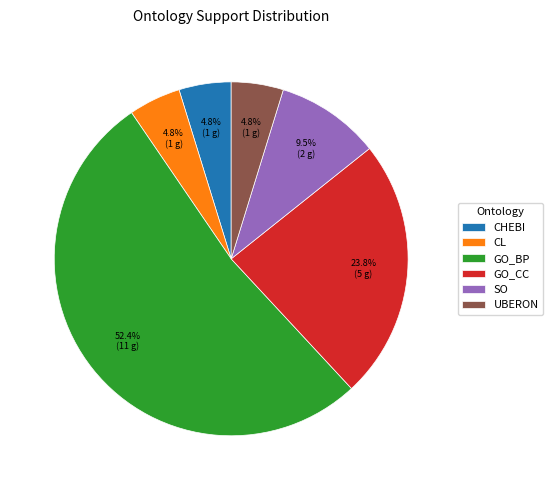

Count the number of slices in the pie.

6